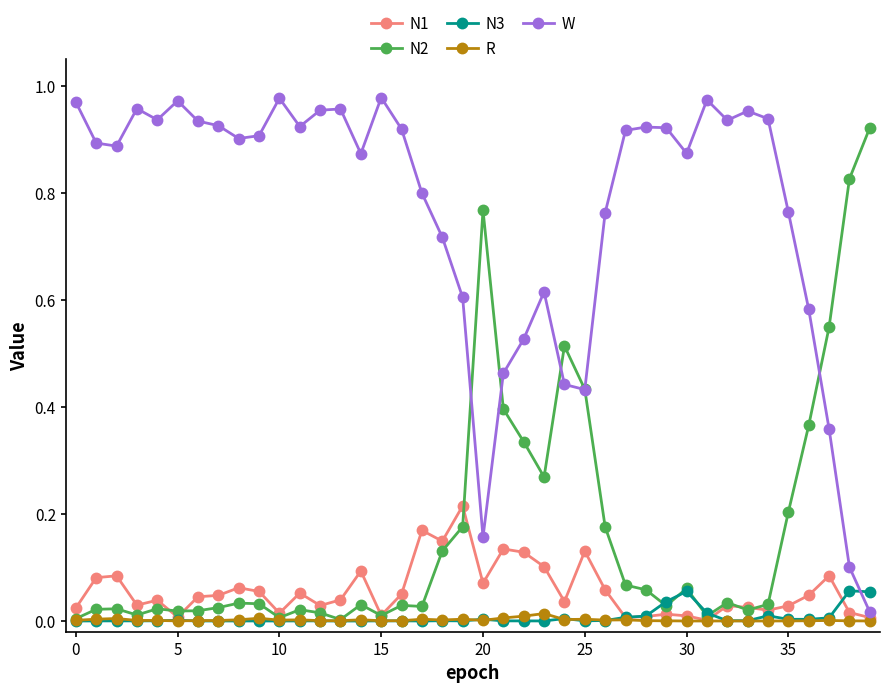

Which series has the largest total across all categories?

W